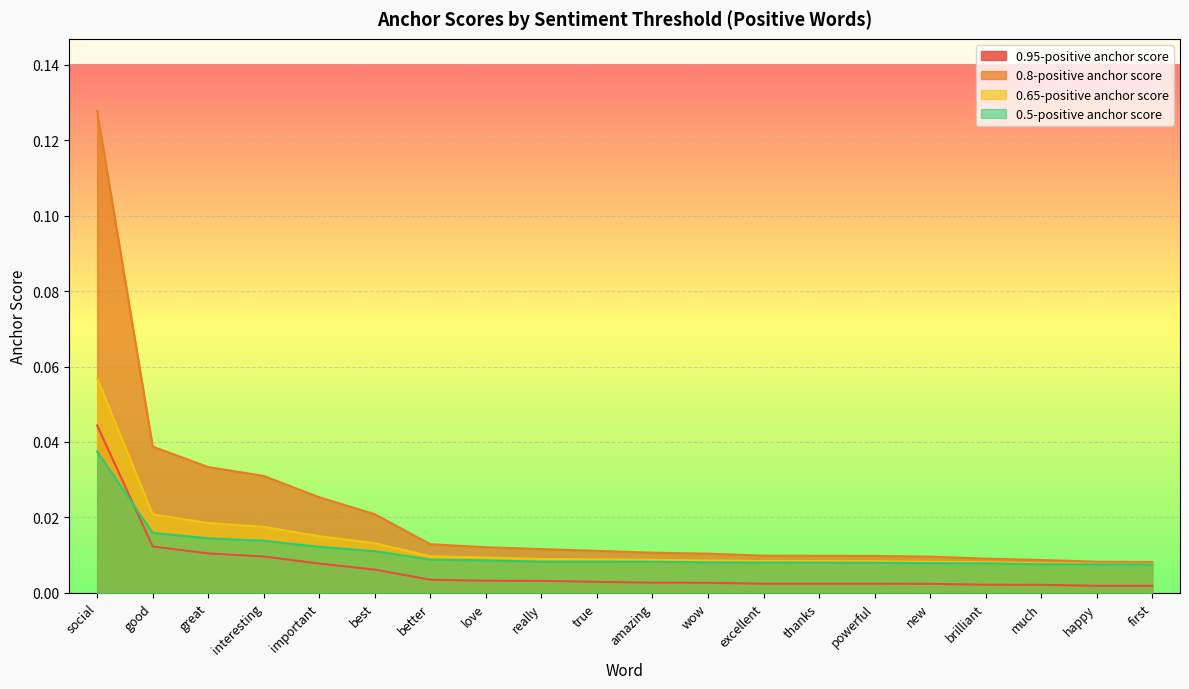

In 0.5-positive anchor score, how many points are lower than both neighbors (excluding endpoints)?

1